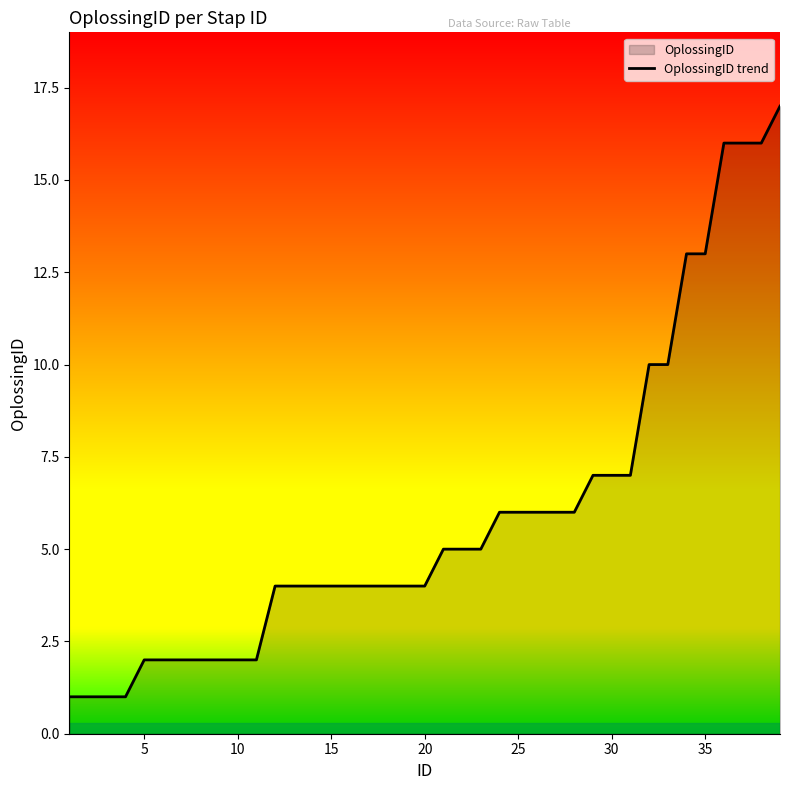

How many data points does each series have?

39